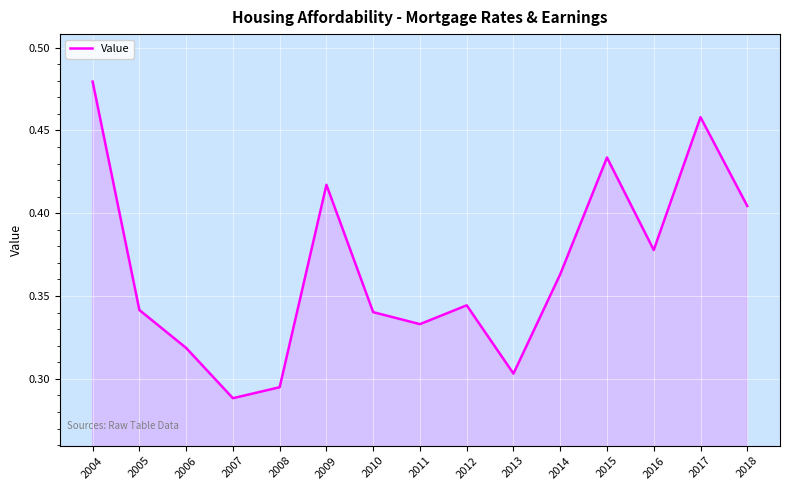

True or false: the data shows 0.2 at 2010.

False